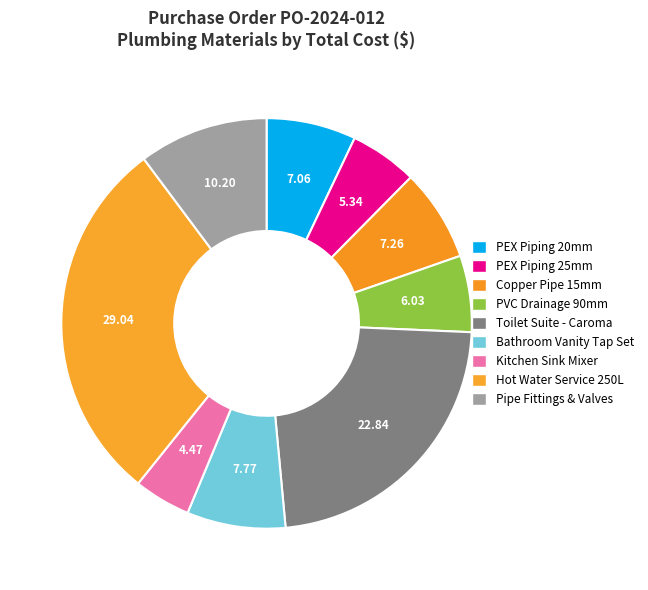

Is there any slice that represents more than half of the pie?

No